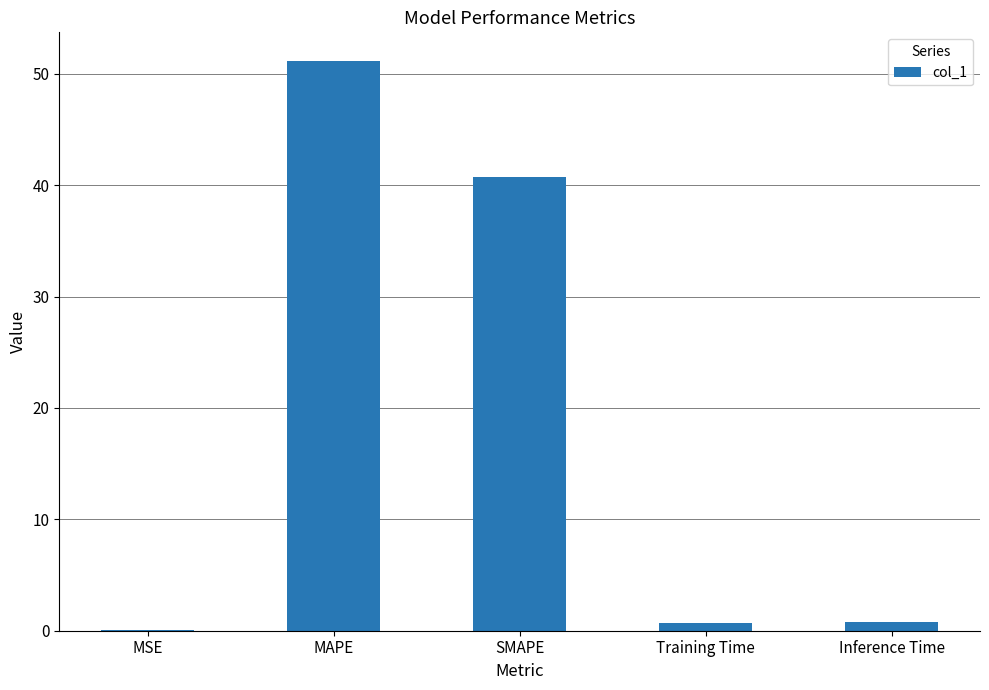

What is the sum of all values?

93.5